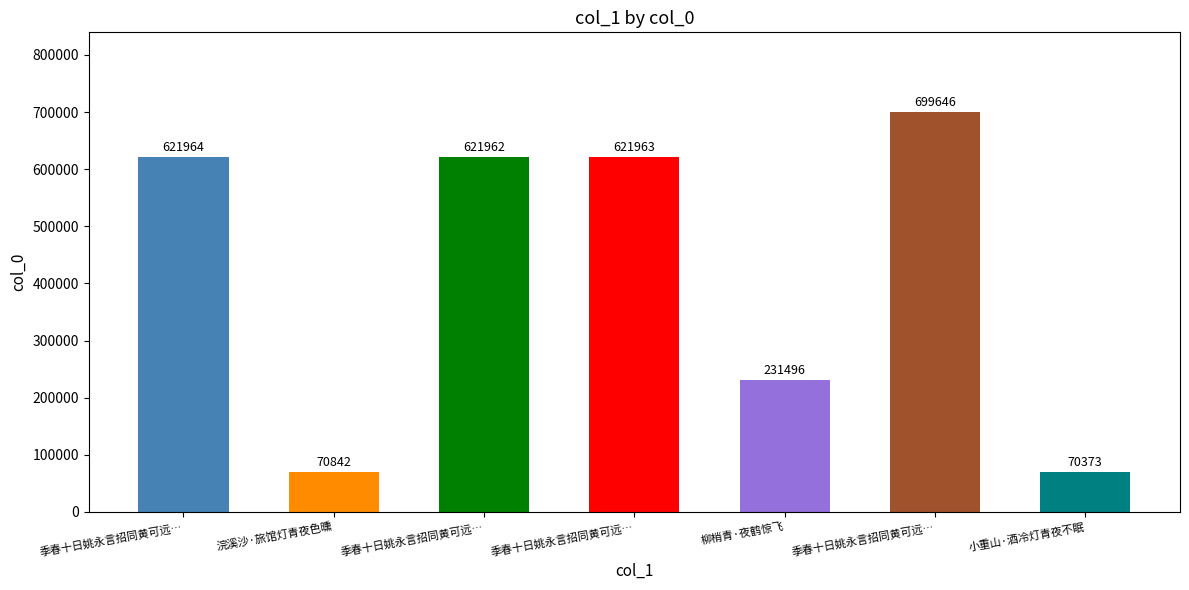

Which label corresponds to the smallest value in the chart?

小重山·酒冷灯青夜不眠